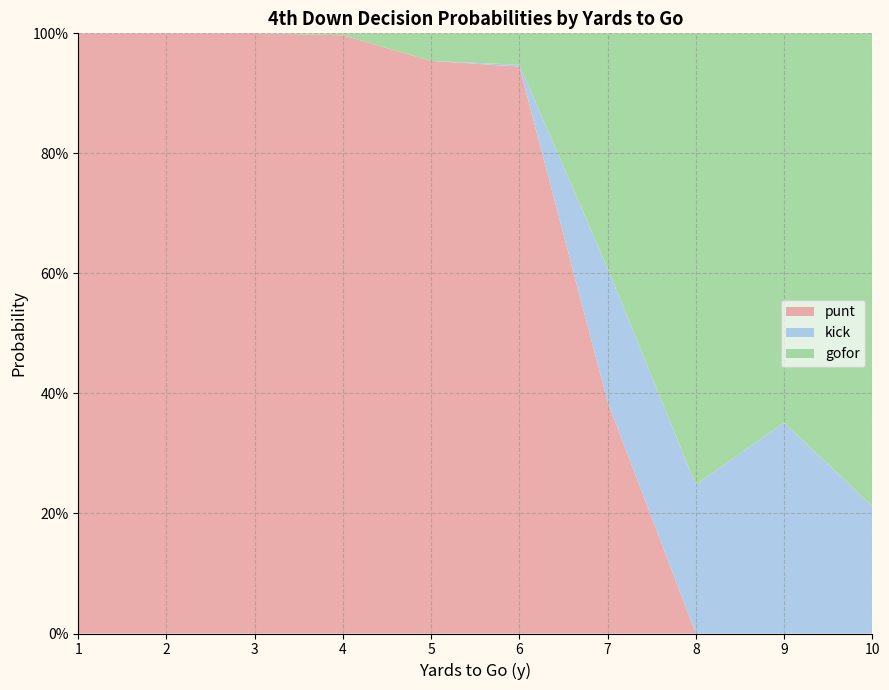

What are all the series names shown in the legend?

punt, kick, gofor